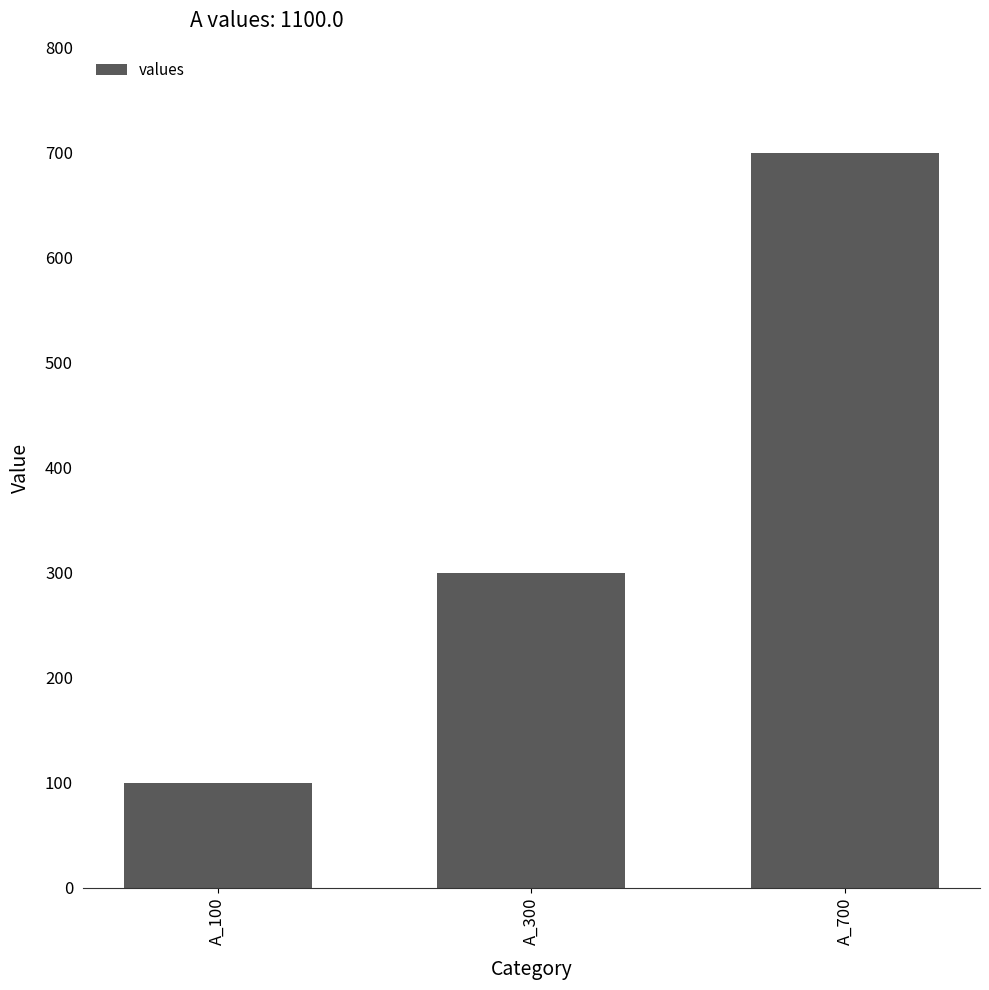

How many bars are there in total?

3